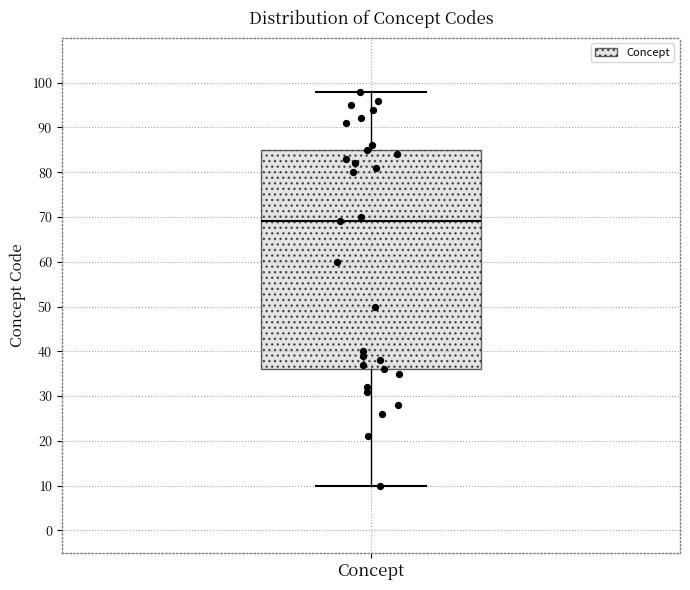

Transcribe this box plot: give where the median line is, the range the box spans, and where the two whiskers end, as read against the y-axis. The values are not printed on the chart, so give them approximately, as read against the axis.

median 69, box 36 to 85, whiskers 10 to 98